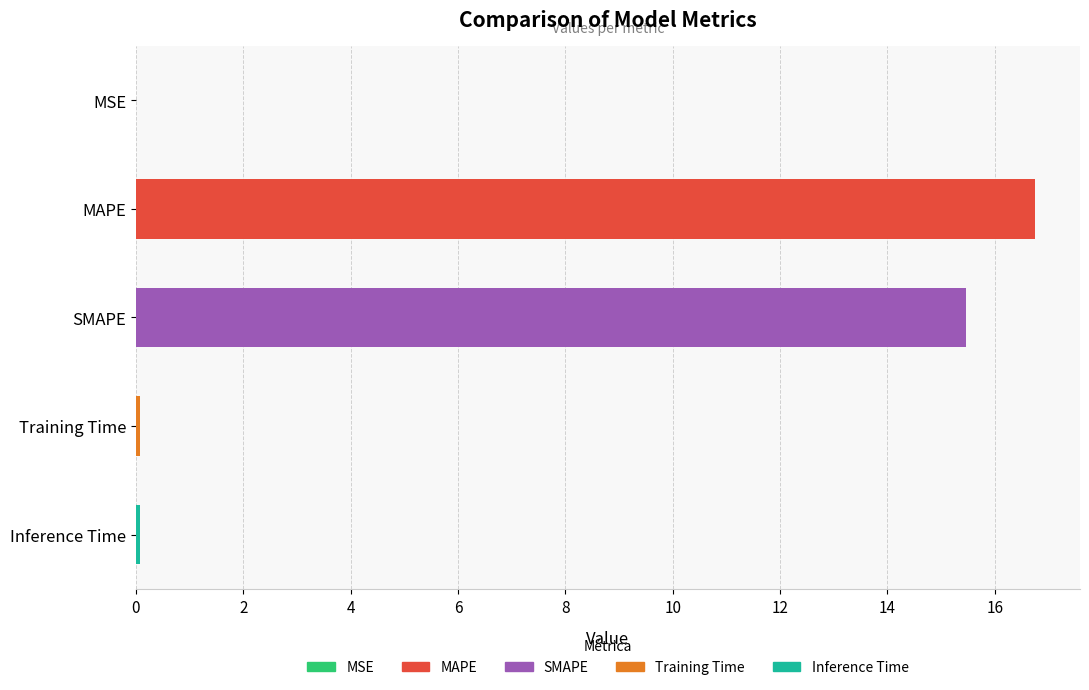

Is it true that the value at SMAPE is 23.4?

False